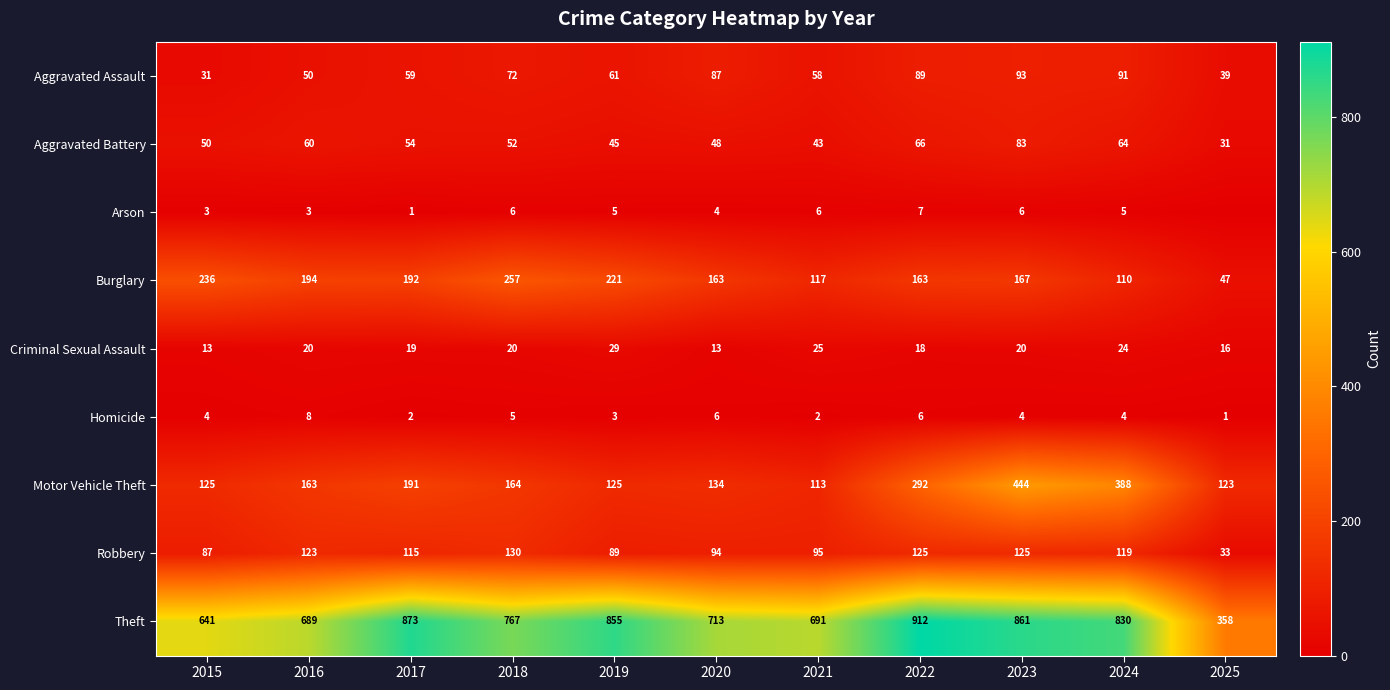

Between 2016 and 2021, which series saw the biggest shift?

Burglary